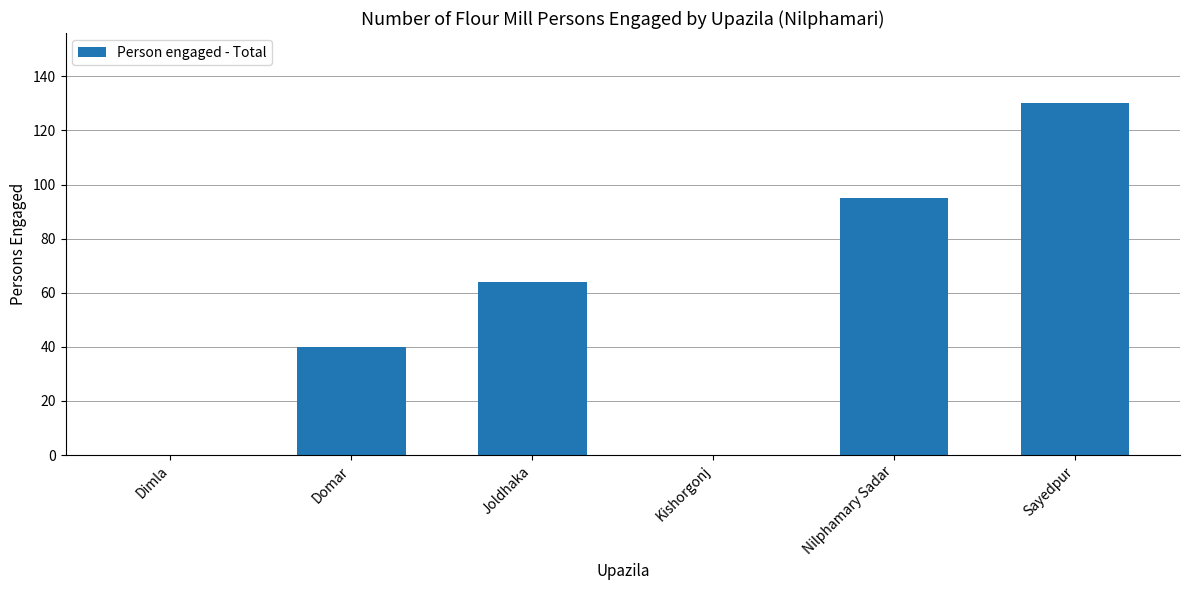

Reading left to right, transcribe all the data shown in this chart.

0	40	64	0	95	130